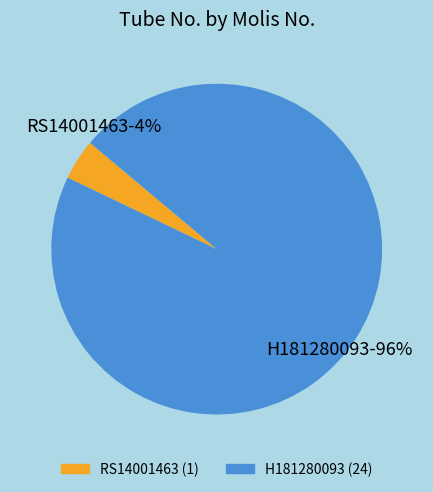

The RS14001463 slice represents 4% of the pie. True or false?

True